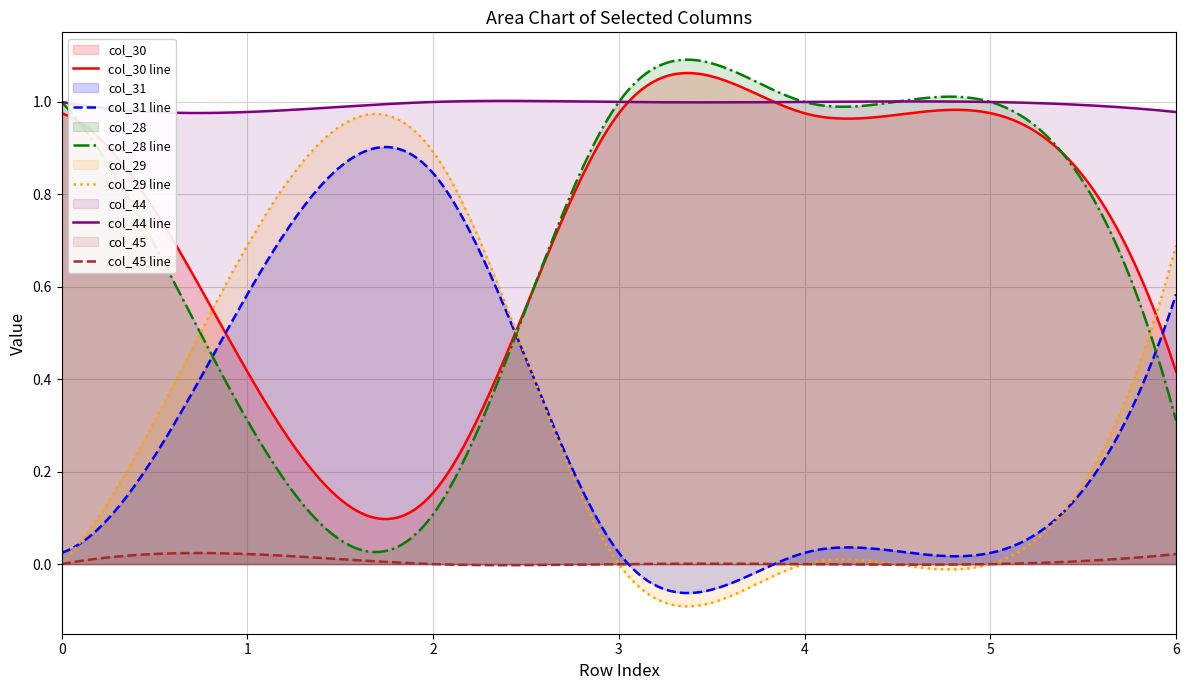

Which series changed the most between row_2 and row_4?

col_29